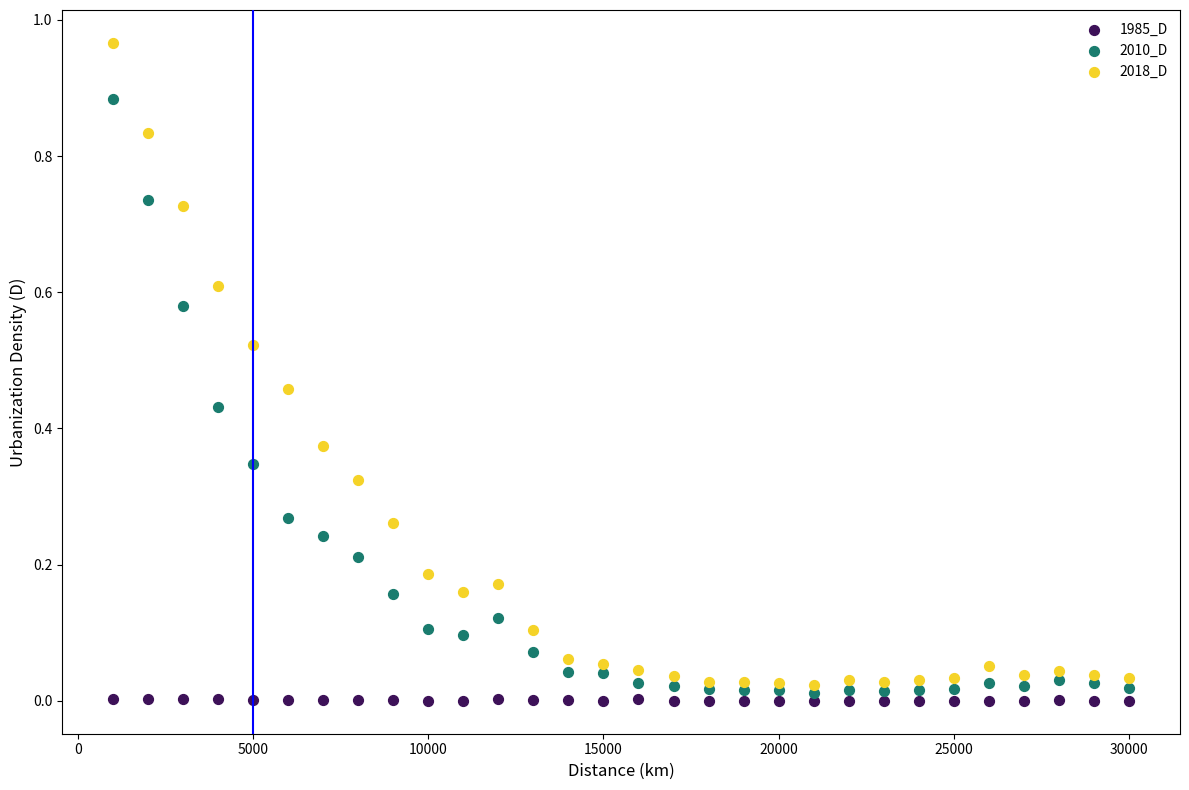

Which series contains the highest Y value?

2018_D